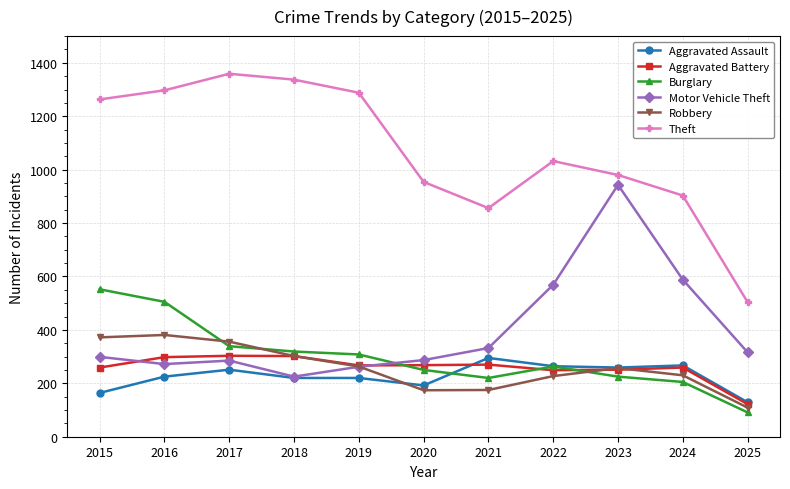

Which series has the widest spread of values?

Theft